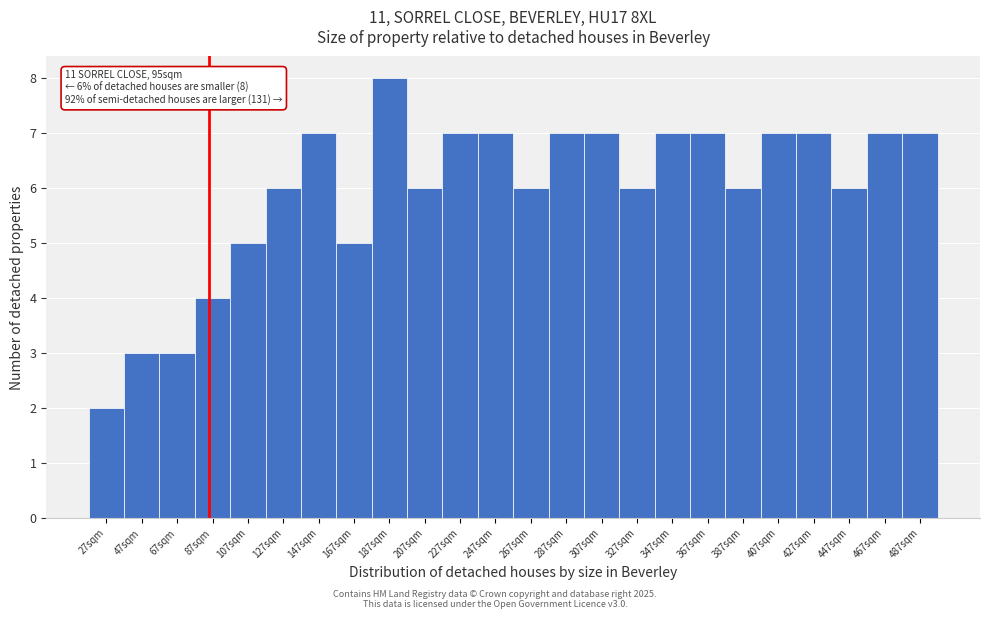

Reading right to left, what are all the values shown in this chart?

487sqm=7	467sqm=7	447sqm=6	427sqm=7	407sqm=7	387sqm=6	367sqm=7	347sqm=7	327sqm=6	307sqm=7	287sqm=7	267sqm=6	247sqm=7	227sqm=7	207sqm=6	187sqm=8	167sqm=5	147sqm=7	127sqm=6	107sqm=5	87sqm=4	67sqm=3	47sqm=3	27sqm=2